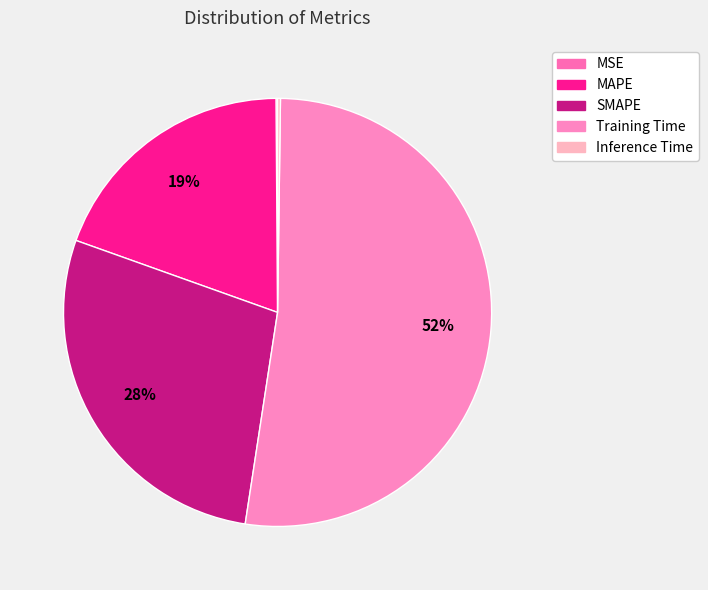

Count the number of slices in the pie.

5